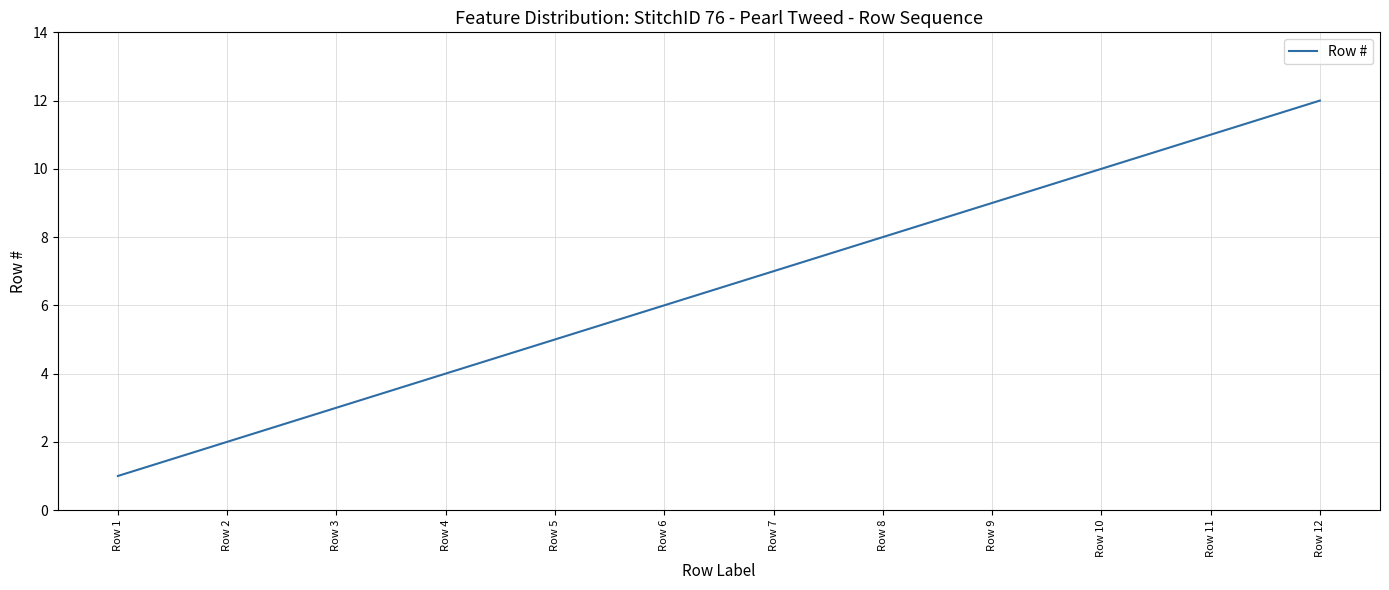

Which has a higher value, Row 8 or Row 3?

Row 8